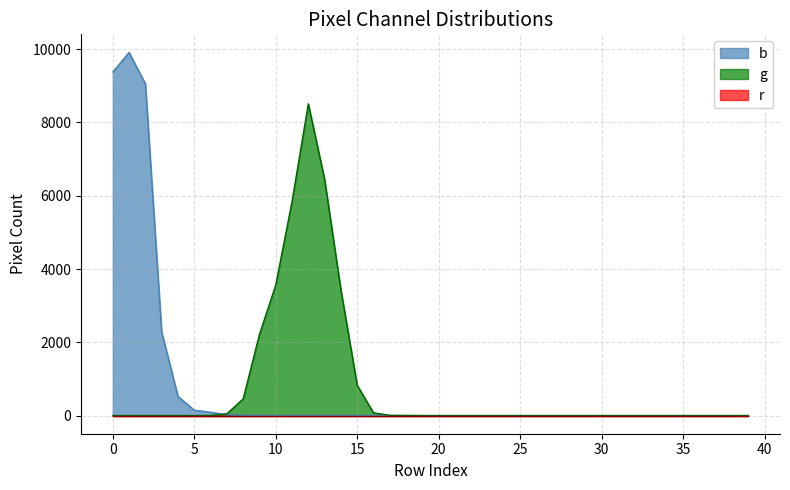

What is the sum of all g values?

31417